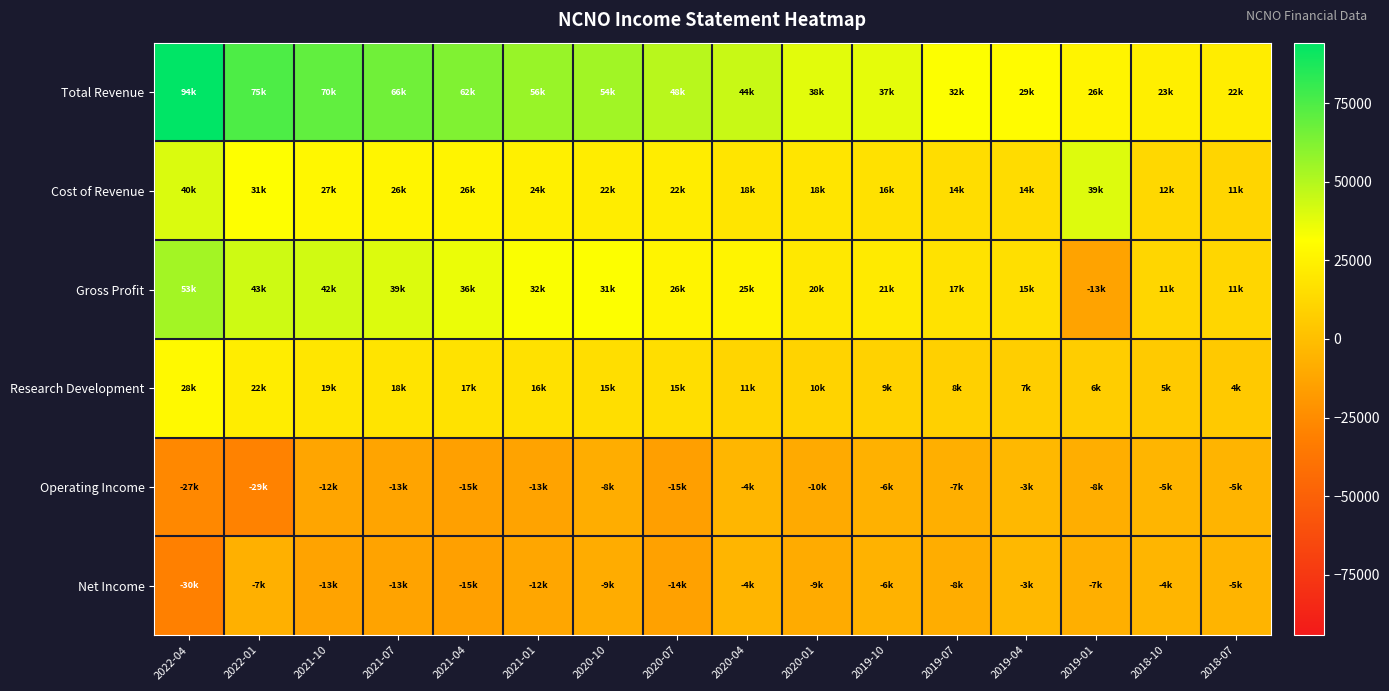

Reading left to right, transcribe all the data shown in this chart.

Total Revenue: 2022-04=94200	2022-01=75000	2021-10=70000	2021-07=66500	2021-04=62400	2021-01=56600	2020-10=54200	2020-07=48800	2020-04=44700	2020-01=38500	2019-10=37900	2019-07=32000	2019-04=29800	2019-01=26200	2018-10=23700	2018-07=22600
Cost of Revenue: 2022-04=40300	2022-01=31300	2021-10=27300	2021-07=26600	2021-04=26300	2021-01=24200	2020-10=22500	2020-07=22600	2020-04=18900	2020-01=18400	2019-10=16900	2019-07=14800	2019-04=14000	2019-01=39500	2018-10=12200	2018-07=11000
Gross Profit: 2022-04=53900	2022-01=43700	2021-10=42700	2021-07=39900	2021-04=36100	2021-01=32400	2020-10=31700	2020-07=26200	2020-04=25800	2020-01=20100	2019-10=21000	2019-07=17200	2019-04=15800	2019-01=-13300	2018-10=11500	2018-07=11600
Research Development: 2022-04=28600	2022-01=22800	2021-10=19500	2021-07=18200	2021-04=17000	2021-01=16900	2020-10=15100	2020-07=15300	2020-04=11000	2020-01=10100	2019-10=9500	2019-07=8300	2019-04=7400	2019-01=6900	2018-10=5800	2018-07=4900
Operating Income: 2022-04=-27200	2022-01=-29900	2021-10=-12800	2021-07=-13200	2021-04=-15400	2021-01=-13800	2020-10=-8800	2020-07=-15700	2020-04=-4300	2020-01=-10000	2019-10=-6700	2019-07=-7900	2019-04=-3500	2019-01=-8300	2018-10=-5000	2018-07=-5500
Net Income: 2022-04=-30700	2022-01=-7100	2021-10=-13600	2021-07=-13700	2021-04=-15000	2021-01=-12100	2020-10=-9100	2020-07=-14600	2020-04=-4800	2020-01=-9600	2019-10=-6000	2019-07=-8500	2019-04=-3400	2019-01=-7800	2018-10=-4900	2018-07=-5300